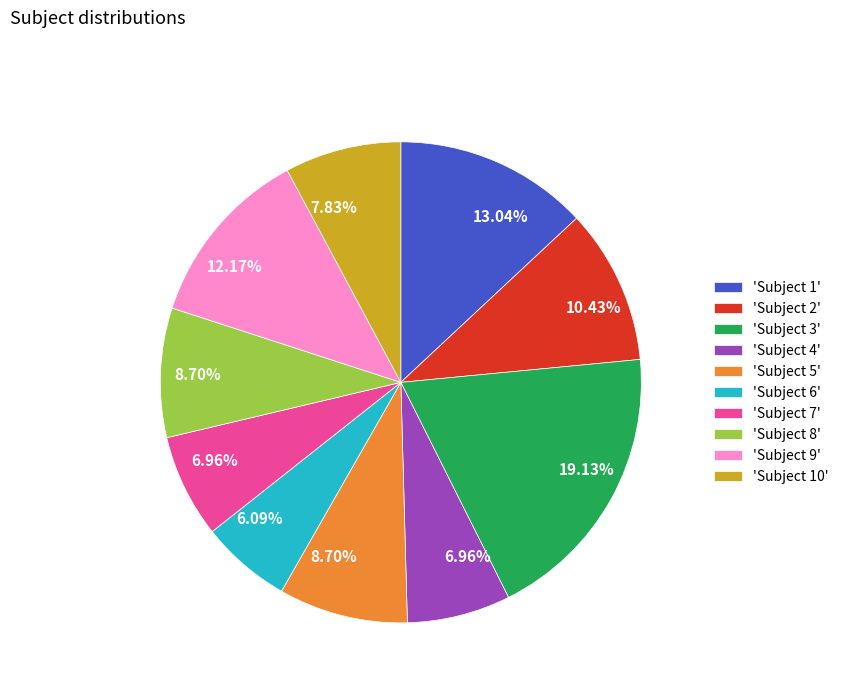

How many slices are in this pie chart?

10